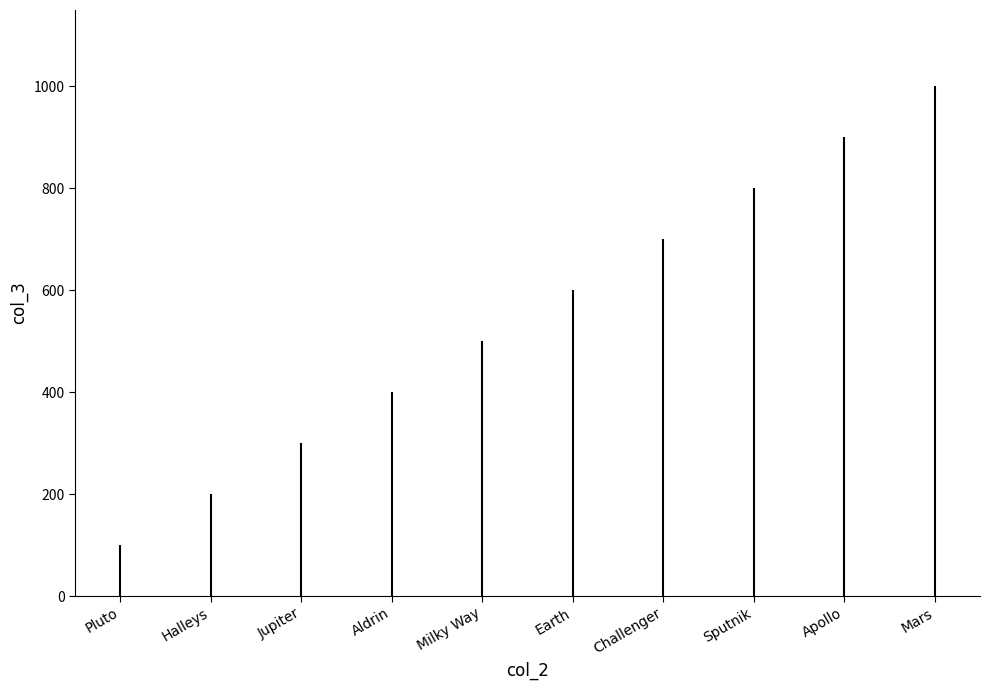

What is the value of the 6th bar from the left?

600